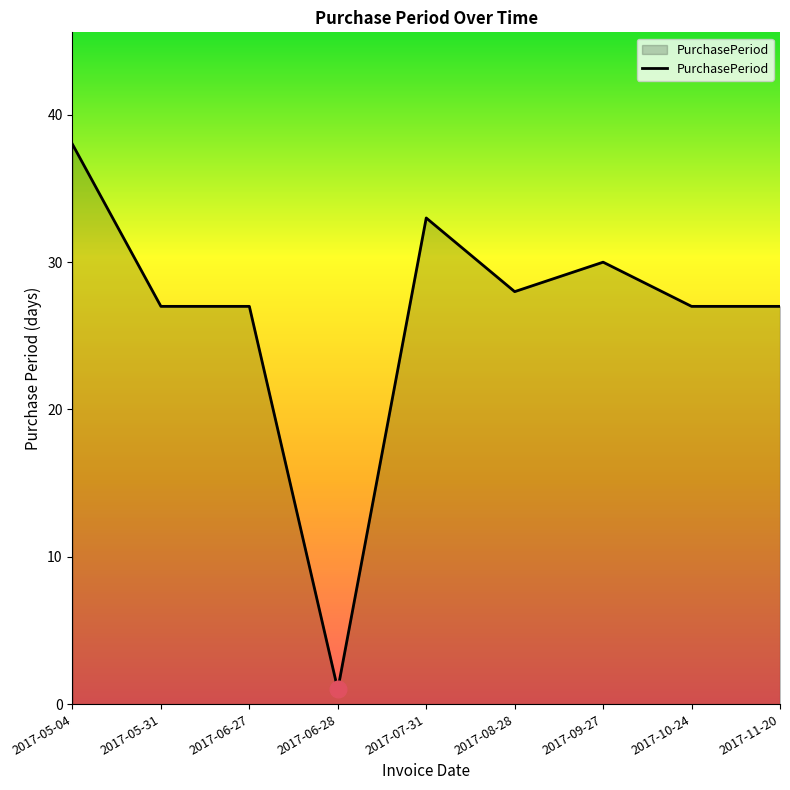

Reading right to left, list all the values displayed in this chart.

27	27	30	28	33	1	27	27	38